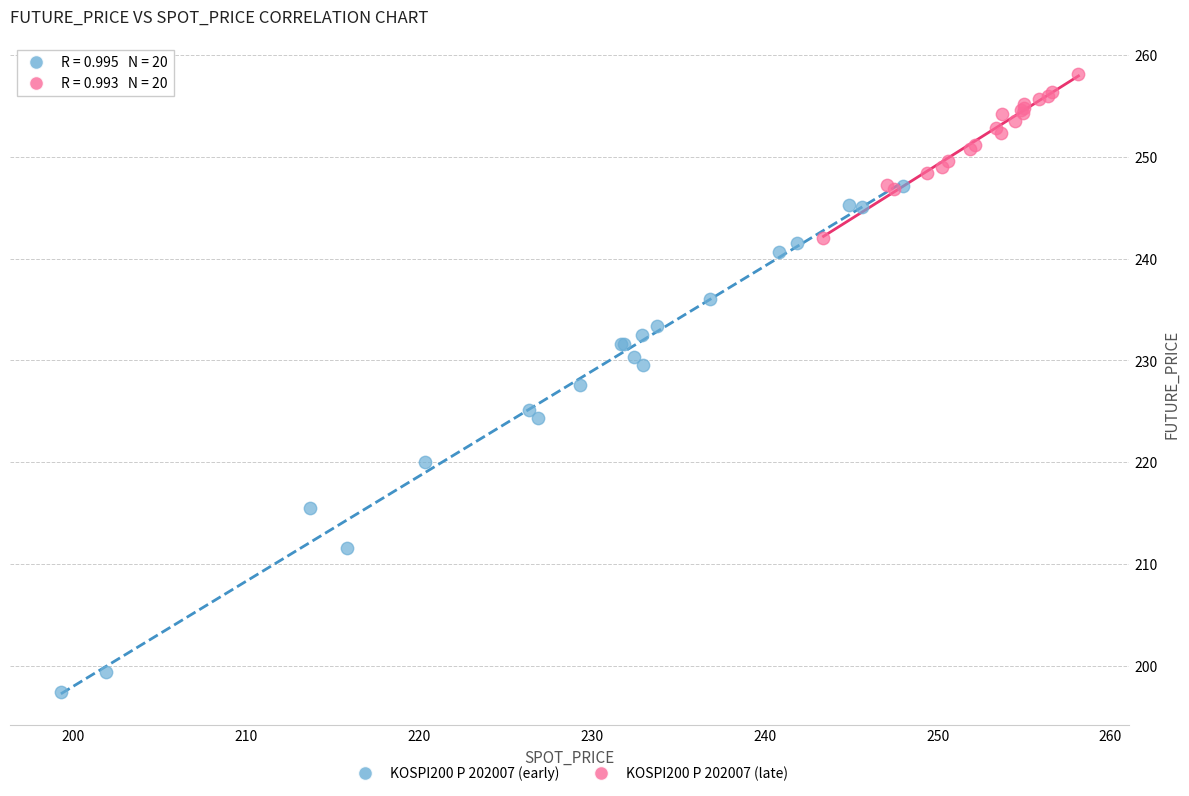

Which series reaches the minimum Y coordinate?

KOSPI200 P 202007 (early)